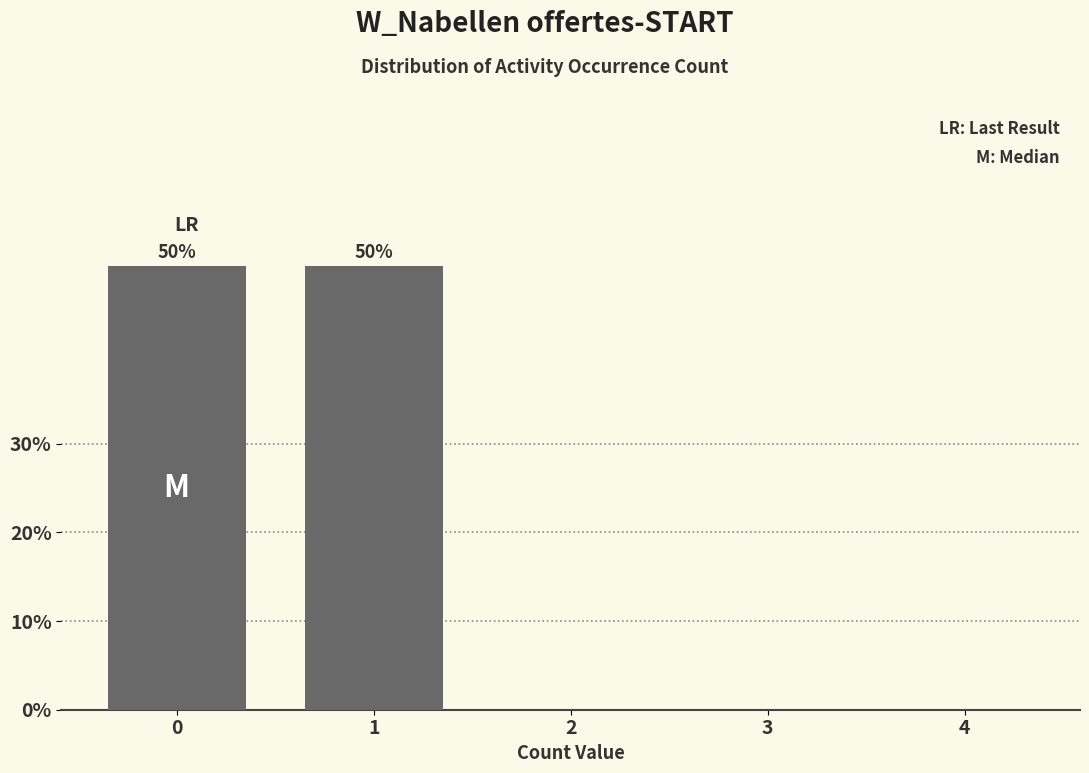

Reading right to left, list all the values displayed in this chart.

4=0	3=0	2=0	1=50	0=50